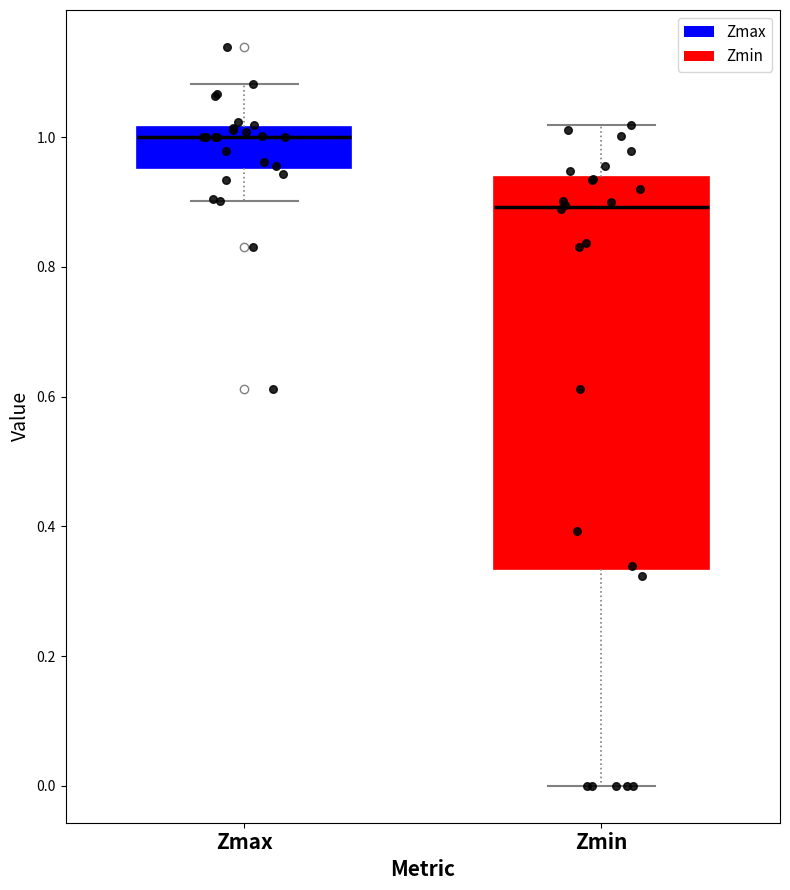

Reading left to right, transcribe this box plot: for each box, give where its median line is, the range the box spans, and where its two whiskers end, as read against the y-axis. The values are not printed on the chart, so give them approximately, as read against the axis.

Zmax: median 1.00, box 0.96 to 1.02, whiskers 0.90 to 1.08
Zmin: median 0.90, box 0.34 to 0.94, whiskers 0.00 to 1.02